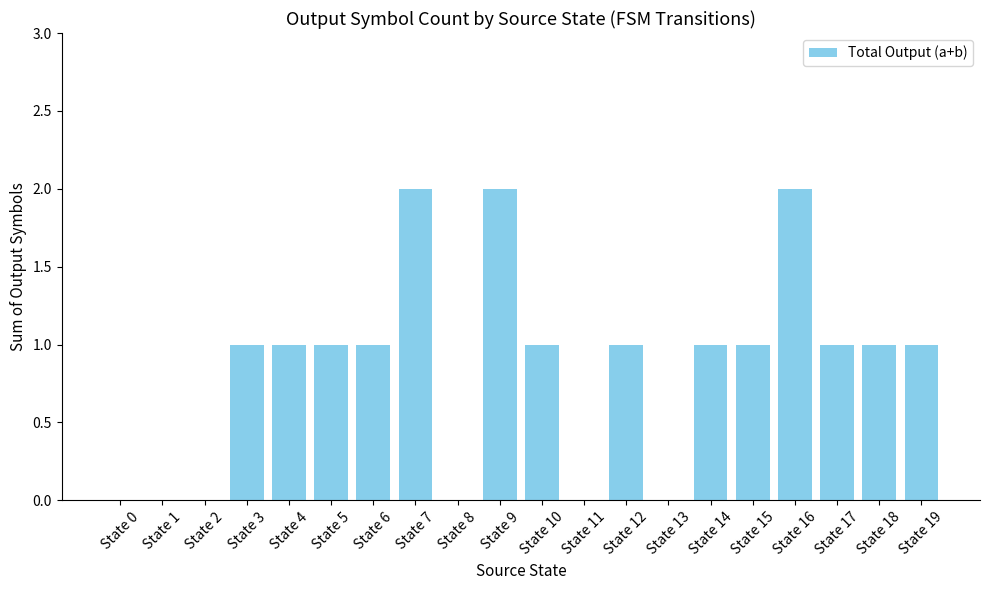

Reading right to left, extract all data points from this chart.

State 19=1	State 18=1	State 17=1	State 16=2	State 15=1	State 14=1	State 13=0	State 12=1	State 11=0	State 10=1	State 9=2	State 8=0	State 7=2	State 6=1	State 5=1	State 4=1	State 3=1	State 2=0	State 1=0	State 0=0